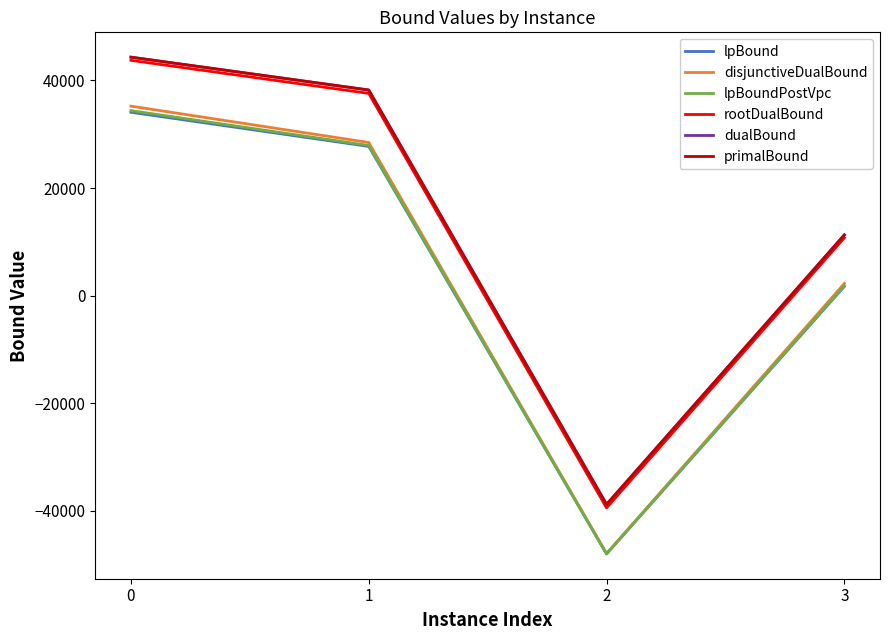

What is the highest value of the disjunctiveDualBound series?

35213.2